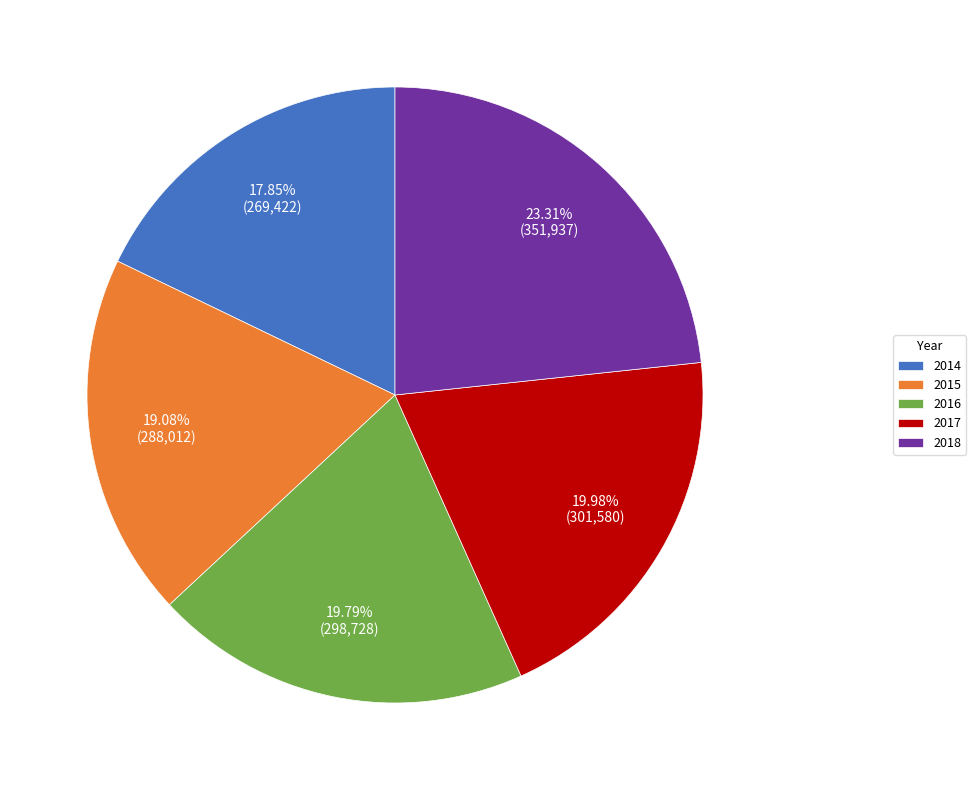

Which category has the biggest portion of the pie?

2018